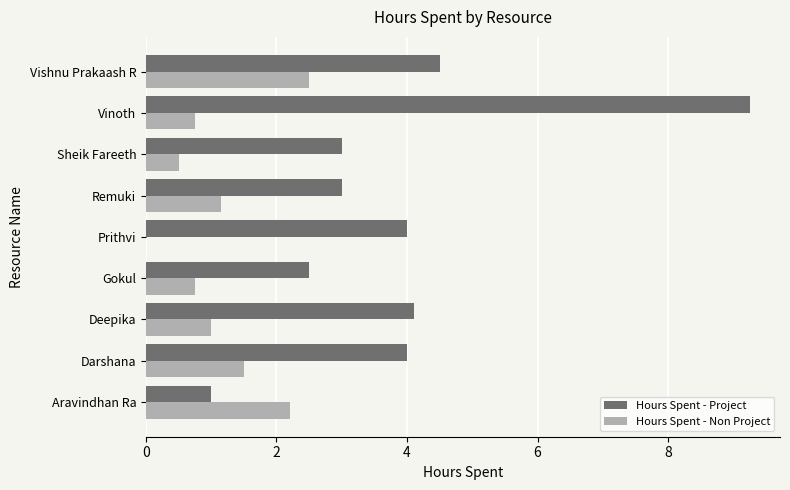

Is it true that Hours Spent - Non Project equals 1.0 at Deepika?

True